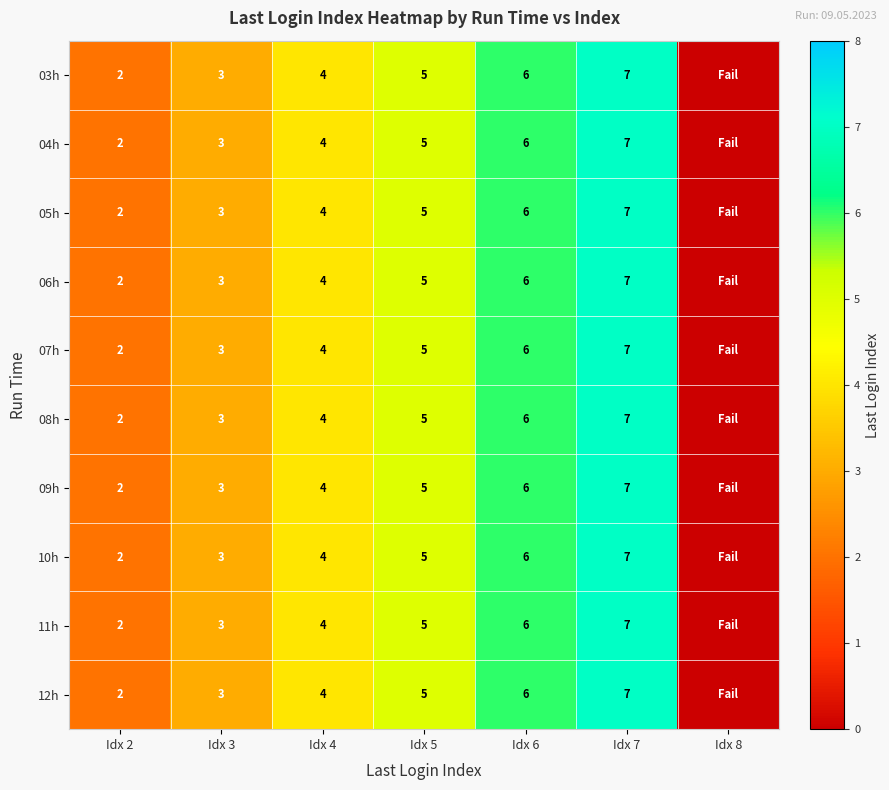

Is it true that 07h equals 5 at Idx 7?

False